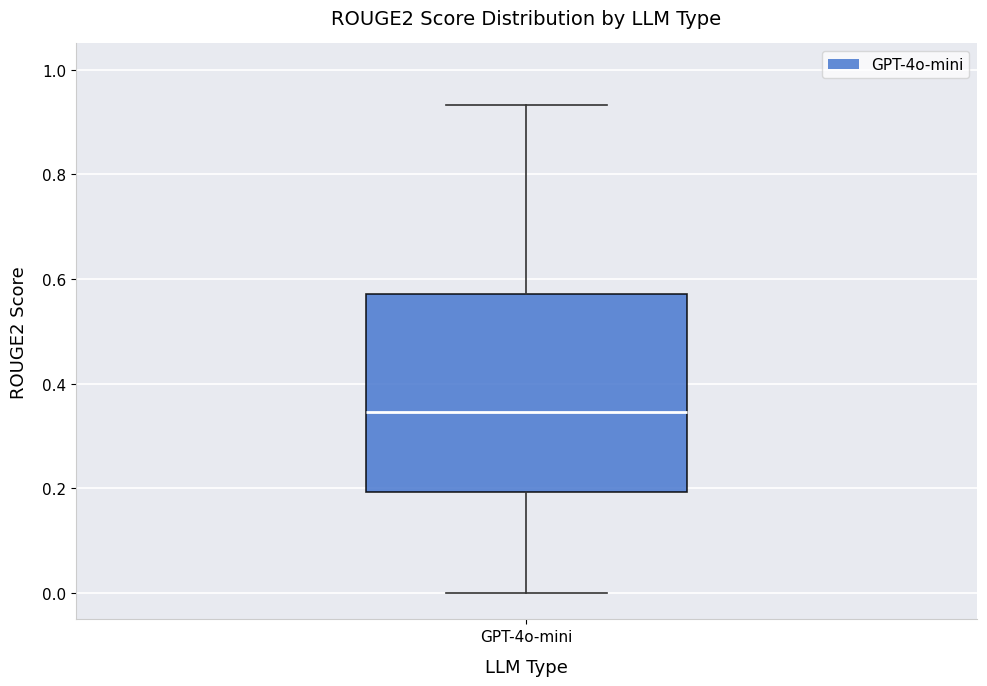

Transcribe this box plot: give where the median line is, the range the box spans, and where the two whiskers end, as read against the y-axis. The values are not printed on the chart, so give them approximately, as read against the axis.

median 0.34, box 0.20 to 0.58, whiskers 0.00 to 0.94